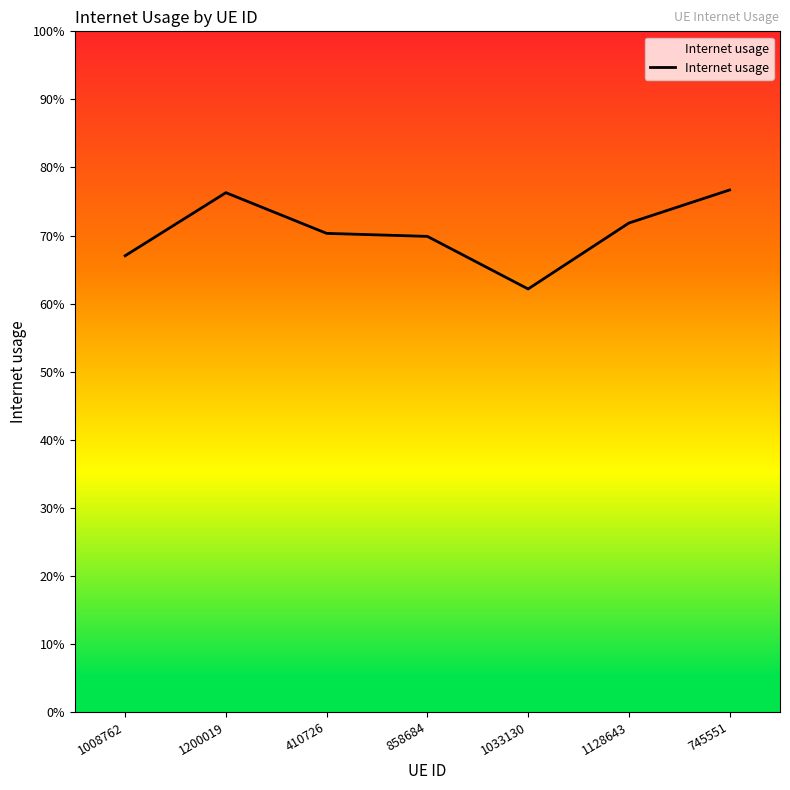

Does the chart have visible grid lines?

No